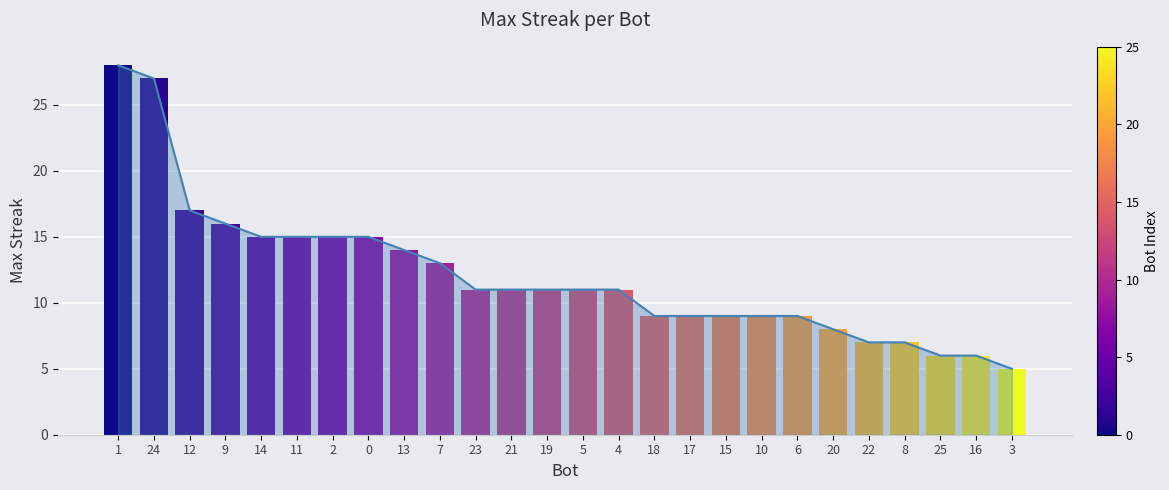

How many distinct data groups are displayed?

1